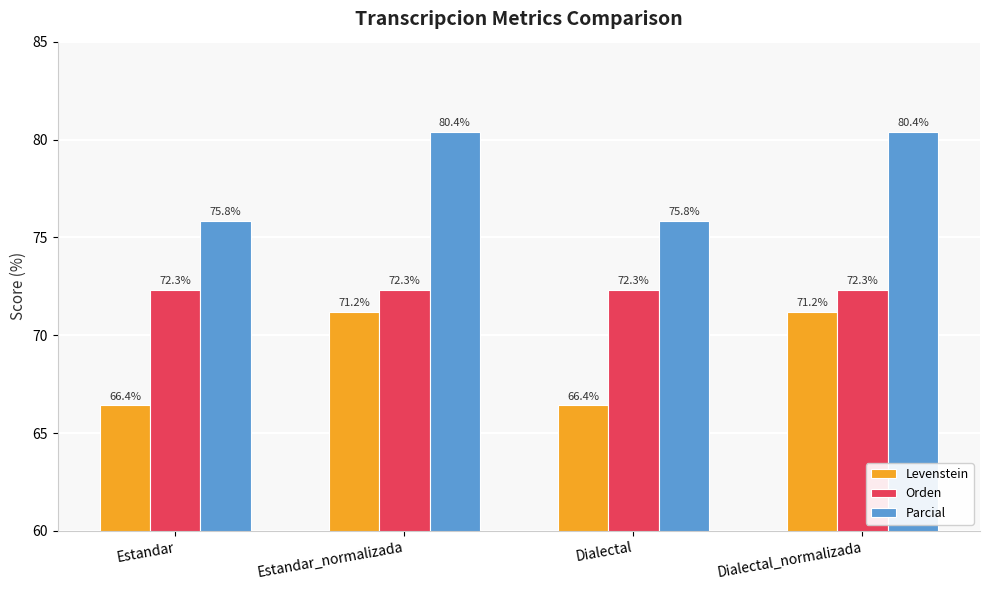

What is the lowest value of the Parcial series?

75.8